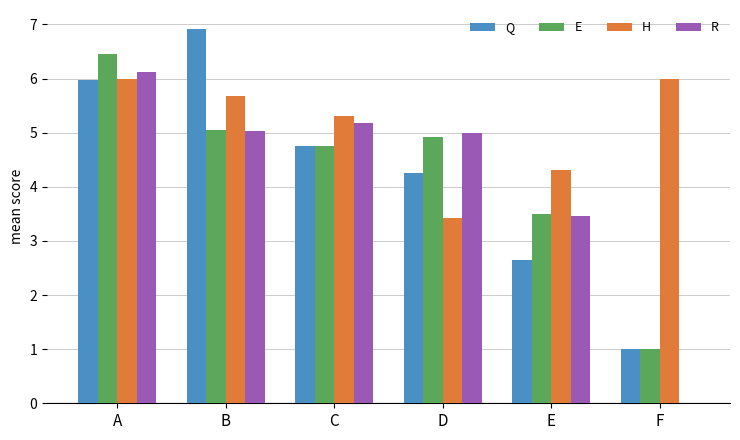

What is the total value across all series at D?

17.6